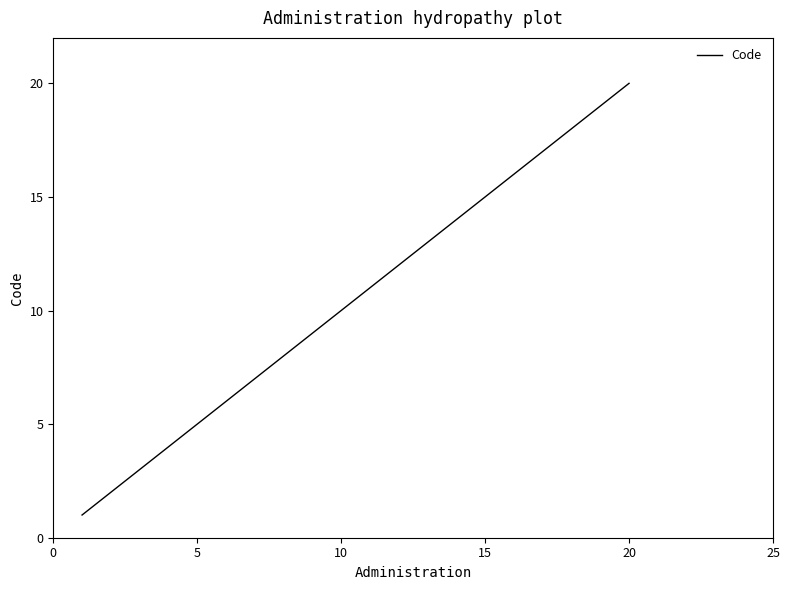

True or false: there are more than 0 points higher than both neighbors.

False